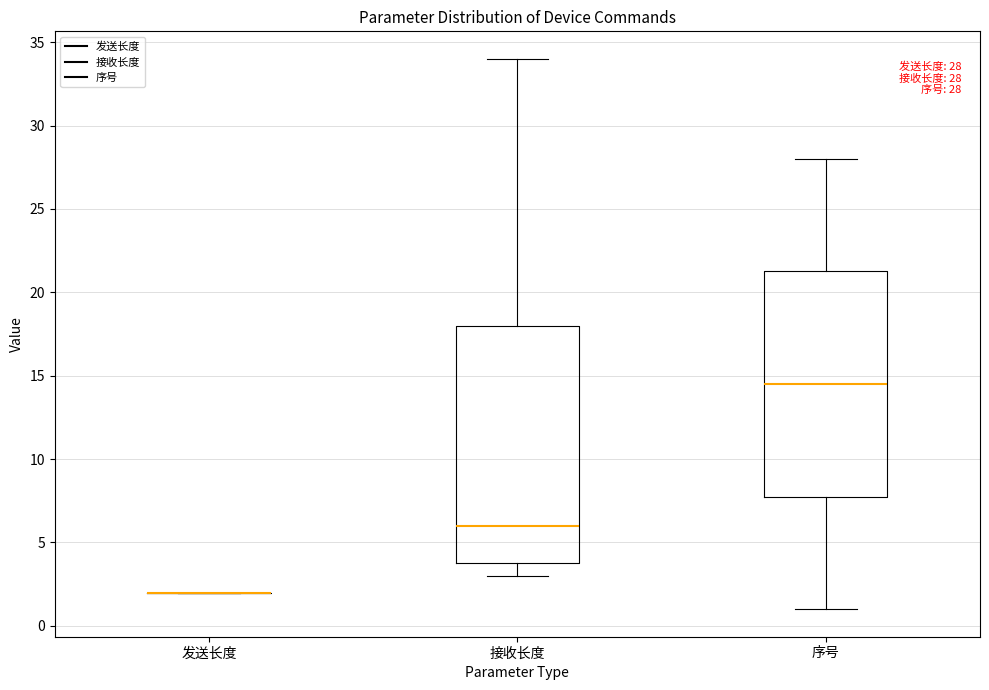

Comparing the boxes themselves (not the whiskers), which one is the tallest?

接收长度